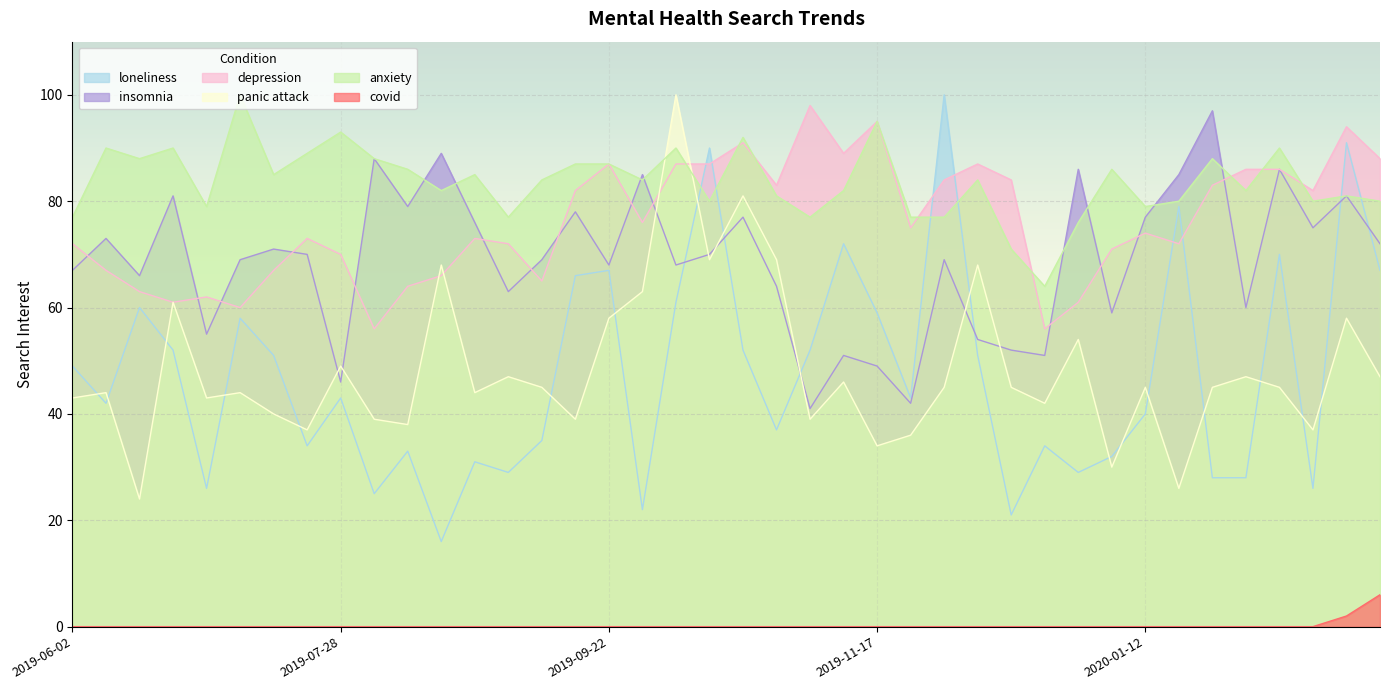

Reading left to right, list all the values displayed in this chart.

loneliness: 2019-06-02=49	2019-06-09=42	2019-06-16=60	2019-06-23=52	2019-06-30=26	2019-07-07=58	2019-07-14=51	2019-07-21=34	2019-07-28=43	2019-08-04=25	2019-08-11=33	2019-08-18=16	2019-08-25=31	2019-09-01=29	2019-09-08=35	2019-09-15=66	2019-09-22=67	2019-09-29=22	2019-10-06=61	2019-10-13=90	2019-10-20=52	2019-10-27=37	2019-11-03=52	2019-11-10=72	2019-11-17=59	2019-11-24=43	2019-12-01=100	2019-12-08=51	2019-12-15=21	2019-12-22=34	2019-12-29=29	2020-01-05=32	2020-01-12=40	2020-01-19=79	2020-01-26=28	2020-02-02=28	2020-02-09=70	2020-02-16=26	2020-02-23=91	2020-03-01=67
insomnia: 2019-06-02=67	2019-06-09=73	2019-06-16=66	2019-06-23=81	2019-06-30=55	2019-07-07=69	2019-07-14=71	2019-07-21=70	2019-07-28=46	2019-08-04=88	2019-08-11=79	2019-08-18=89	2019-08-25=76	2019-09-01=63	2019-09-08=69	2019-09-15=78	2019-09-22=68	2019-09-29=85	2019-10-06=68	2019-10-13=70	2019-10-20=77	2019-10-27=64	2019-11-03=41	2019-11-10=51	2019-11-17=49	2019-11-24=42	2019-12-01=69	2019-12-08=54	2019-12-15=52	2019-12-22=51	2019-12-29=86	2020-01-05=59	2020-01-12=77	2020-01-19=85	2020-01-26=97	2020-02-02=60	2020-02-09=86	2020-02-16=75	2020-02-23=81	2020-03-01=72
depression: 2019-06-02=72	2019-06-09=67	2019-06-16=63	2019-06-23=61	2019-06-30=62	2019-07-07=60	2019-07-14=67	2019-07-21=73	2019-07-28=70	2019-08-04=56	2019-08-11=64	2019-08-18=66	2019-08-25=73	2019-09-01=72	2019-09-08=65	2019-09-15=82	2019-09-22=87	2019-09-29=76	2019-10-06=87	2019-10-13=87	2019-10-20=91	2019-10-27=83	2019-11-03=98	2019-11-10=89	2019-11-17=95	2019-11-24=75	2019-12-01=84	2019-12-08=87	2019-12-15=84	2019-12-22=56	2019-12-29=61	2020-01-05=71	2020-01-12=74	2020-01-19=72	2020-01-26=83	2020-02-02=86	2020-02-09=86	2020-02-16=82	2020-02-23=94	2020-03-01=88
panic attack: 2019-06-02=43	2019-06-09=44	2019-06-16=24	2019-06-23=61	2019-06-30=43	2019-07-07=44	2019-07-14=40	2019-07-21=37	2019-07-28=49	2019-08-04=39	2019-08-11=38	2019-08-18=68	2019-08-25=44	2019-09-01=47	2019-09-08=45	2019-09-15=39	2019-09-22=58	2019-09-29=63	2019-10-06=100	2019-10-13=69	2019-10-20=81	2019-10-27=69	2019-11-03=39	2019-11-10=46	2019-11-17=34	2019-11-24=36	2019-12-01=45	2019-12-08=68	2019-12-15=45	2019-12-22=42	2019-12-29=54	2020-01-05=30	2020-01-12=45	2020-01-19=26	2020-01-26=45	2020-02-02=47	2020-02-09=45	2020-02-16=37	2020-02-23=58	2020-03-01=47
anxiety: 2019-06-02=77	2019-06-09=90	2019-06-16=88	2019-06-23=90	2019-06-30=79	2019-07-07=100	2019-07-14=85	2019-07-21=89	2019-07-28=93	2019-08-04=88	2019-08-11=86	2019-08-18=82	2019-08-25=85	2019-09-01=77	2019-09-08=84	2019-09-15=87	2019-09-22=87	2019-09-29=84	2019-10-06=90	2019-10-13=80	2019-10-20=92	2019-10-27=81	2019-11-03=77	2019-11-10=82	2019-11-17=95	2019-11-24=77	2019-12-01=77	2019-12-08=84	2019-12-15=71	2019-12-22=64	2019-12-29=76	2020-01-05=86	2020-01-12=79	2020-01-19=80	2020-01-26=88	2020-02-02=82	2020-02-09=90	2020-02-16=80	2020-02-23=81	2020-03-01=80
covid: 2019-06-02=0	2019-06-09=0	2019-06-16=0	2019-06-23=0	2019-06-30=0	2019-07-07=0	2019-07-14=0	2019-07-21=0	2019-07-28=0	2019-08-04=0	2019-08-11=0	2019-08-18=0	2019-08-25=0	2019-09-01=0	2019-09-08=0	2019-09-15=0	2019-09-22=0	2019-09-29=0	2019-10-06=0	2019-10-13=0	2019-10-20=0	2019-10-27=0	2019-11-03=0	2019-11-10=0	2019-11-17=0	2019-11-24=0	2019-12-01=0	2019-12-08=0	2019-12-15=0	2019-12-22=0	2019-12-29=0	2020-01-05=0	2020-01-12=0	2020-01-19=0	2020-01-26=0	2020-02-02=0	2020-02-09=0	2020-02-16=0	2020-02-23=2	2020-03-01=6